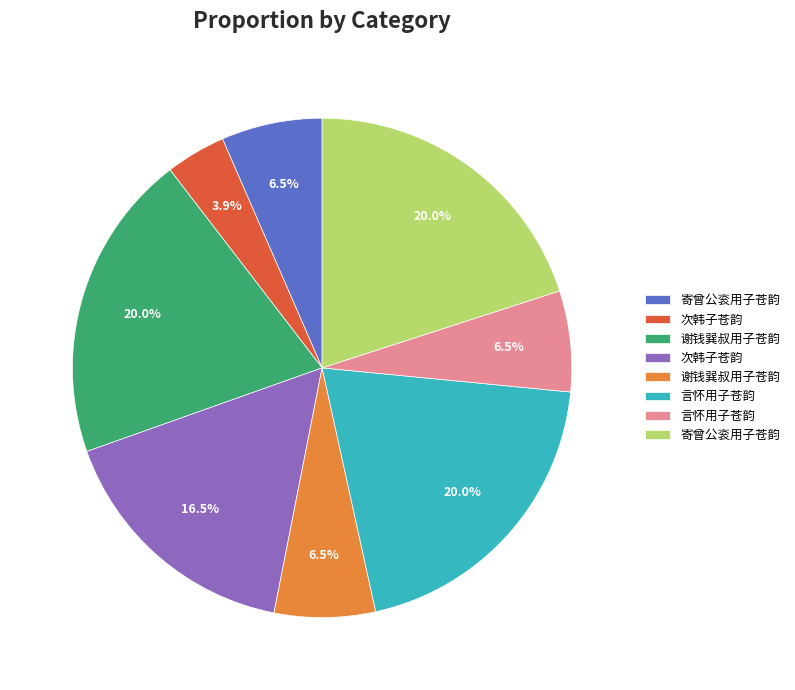

Is there a majority slice in this chart?

No